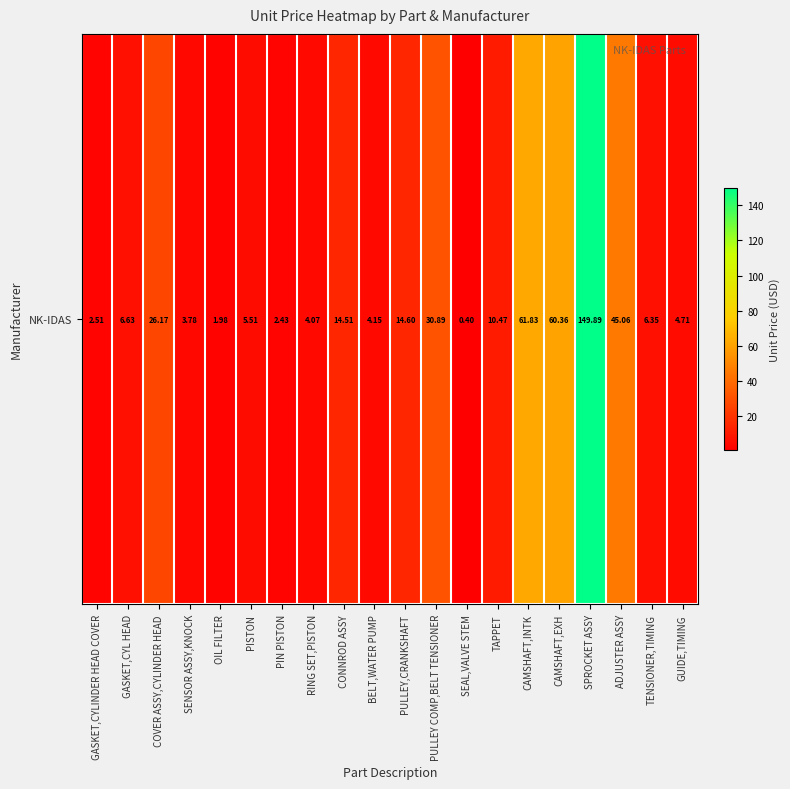

Is it true that the value at OIL FILTER is 2.0?

True